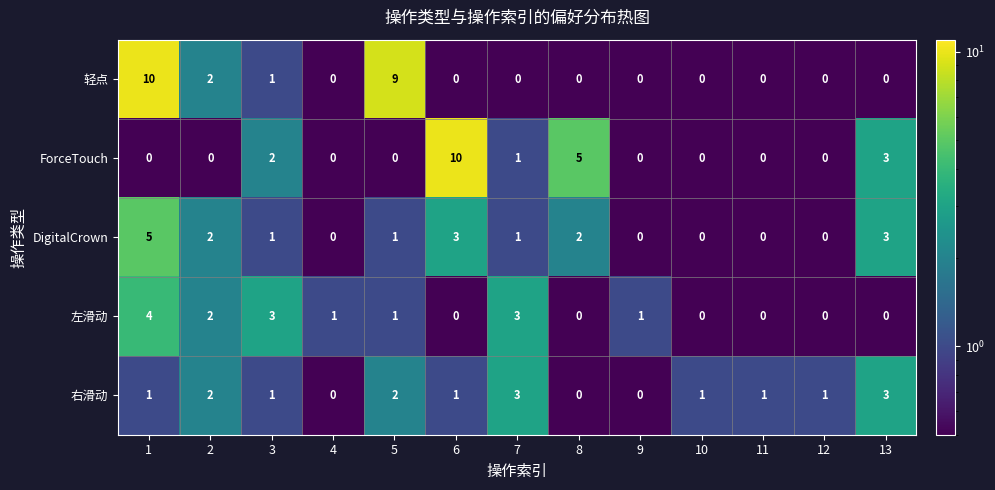

True or false: 左滑动 has a value of 2 at 13.

False